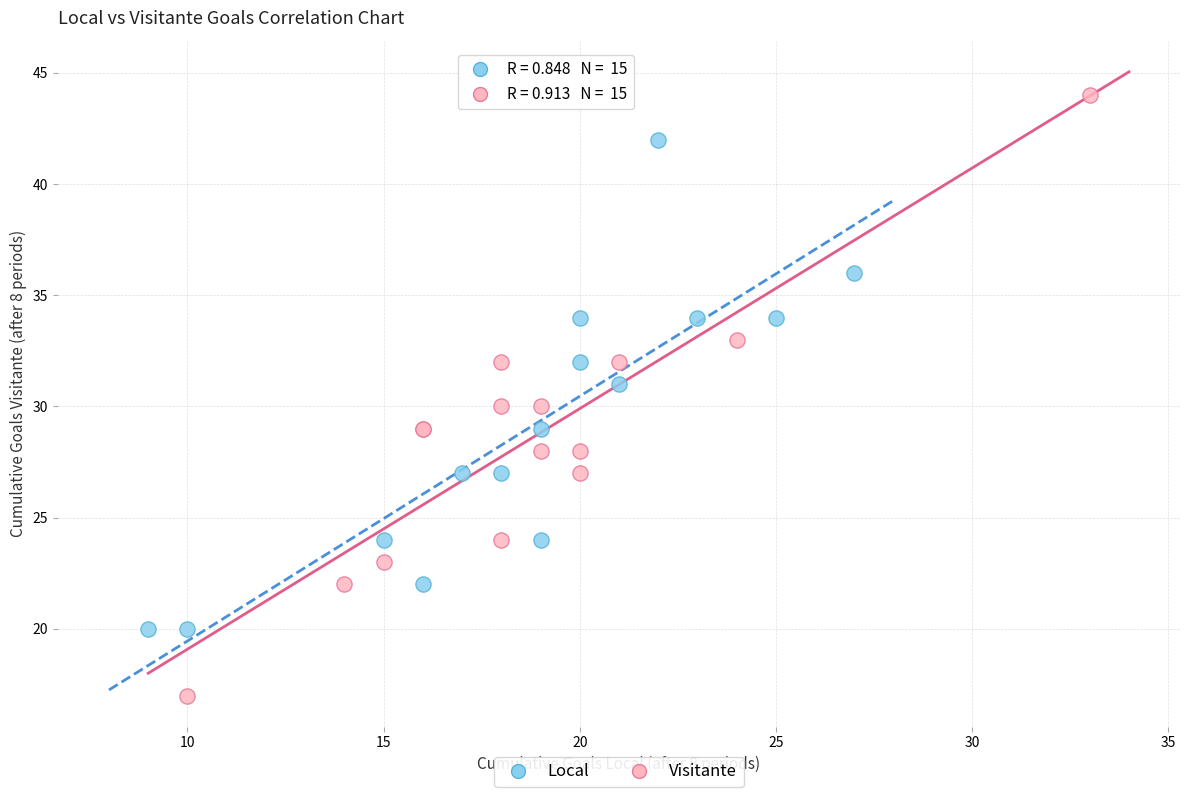

Which series reaches the minimum Y coordinate?

Visitante